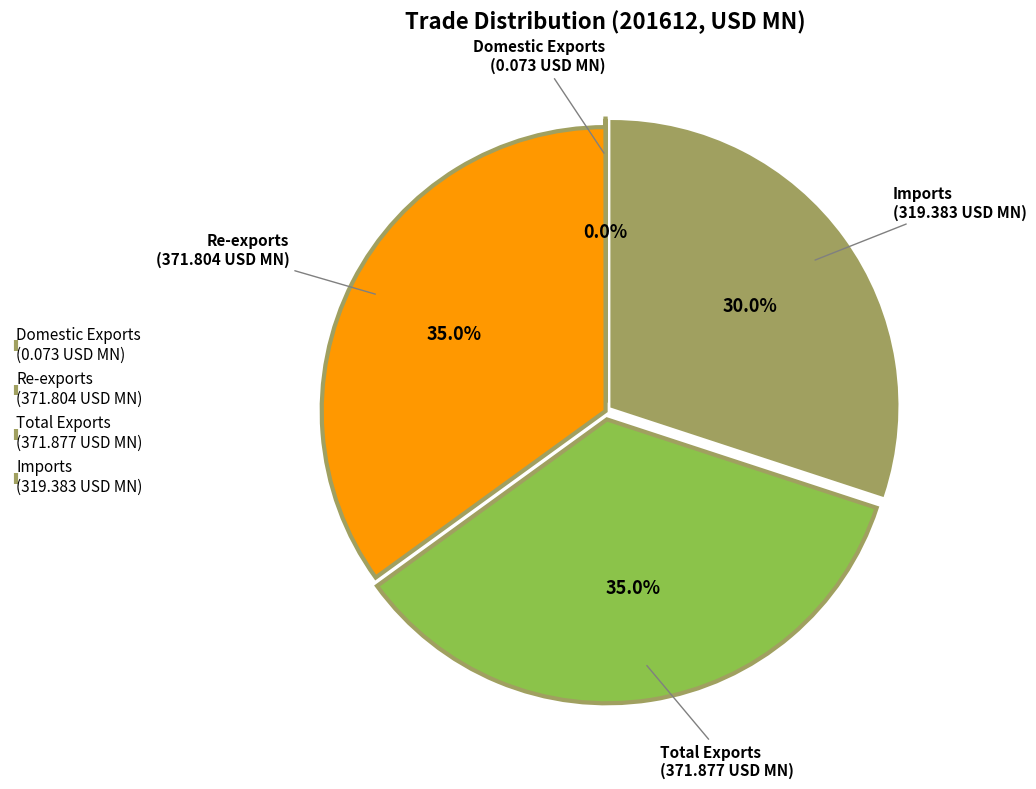

Is there a majority slice in this chart?

No